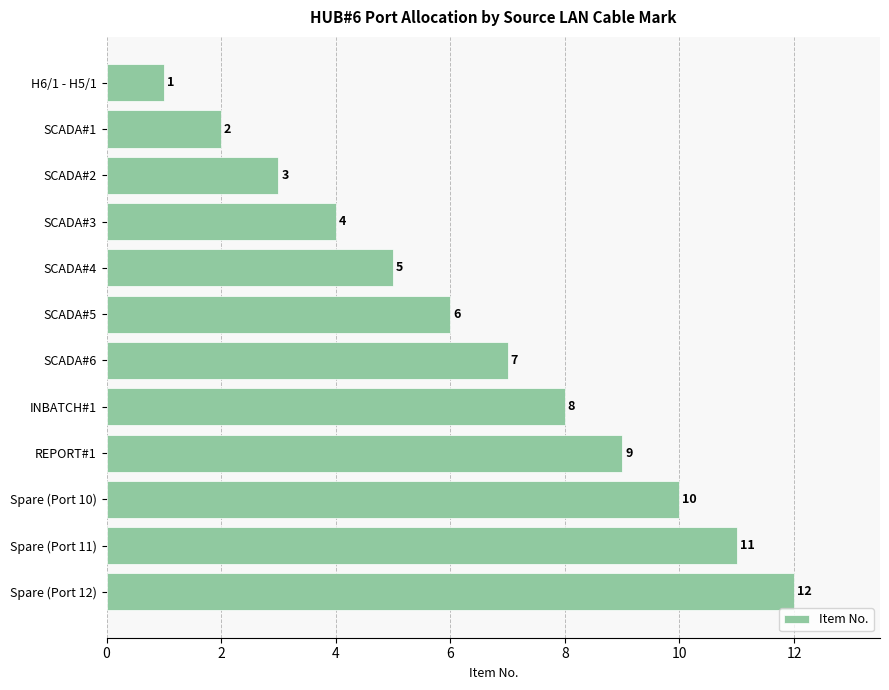

List the labels in order of value, smallest first.

H6/1 - H5/1, SCADA#1, SCADA#2, SCADA#3, SCADA#4, SCADA#5, SCADA#6, INBATCH#1, REPORT#1, Spare (Port 10), Spare (Port 11), Spare (Port 12)